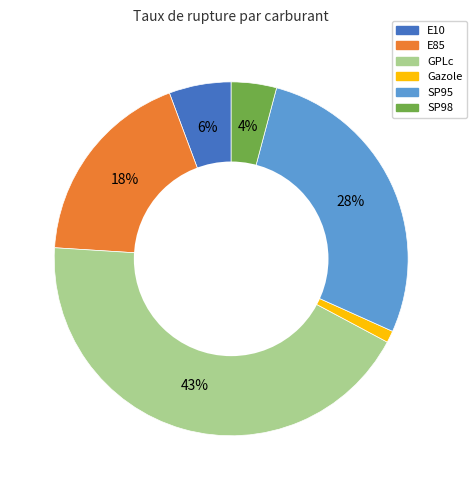

Between GPLc and E10, which is larger?

GPLc